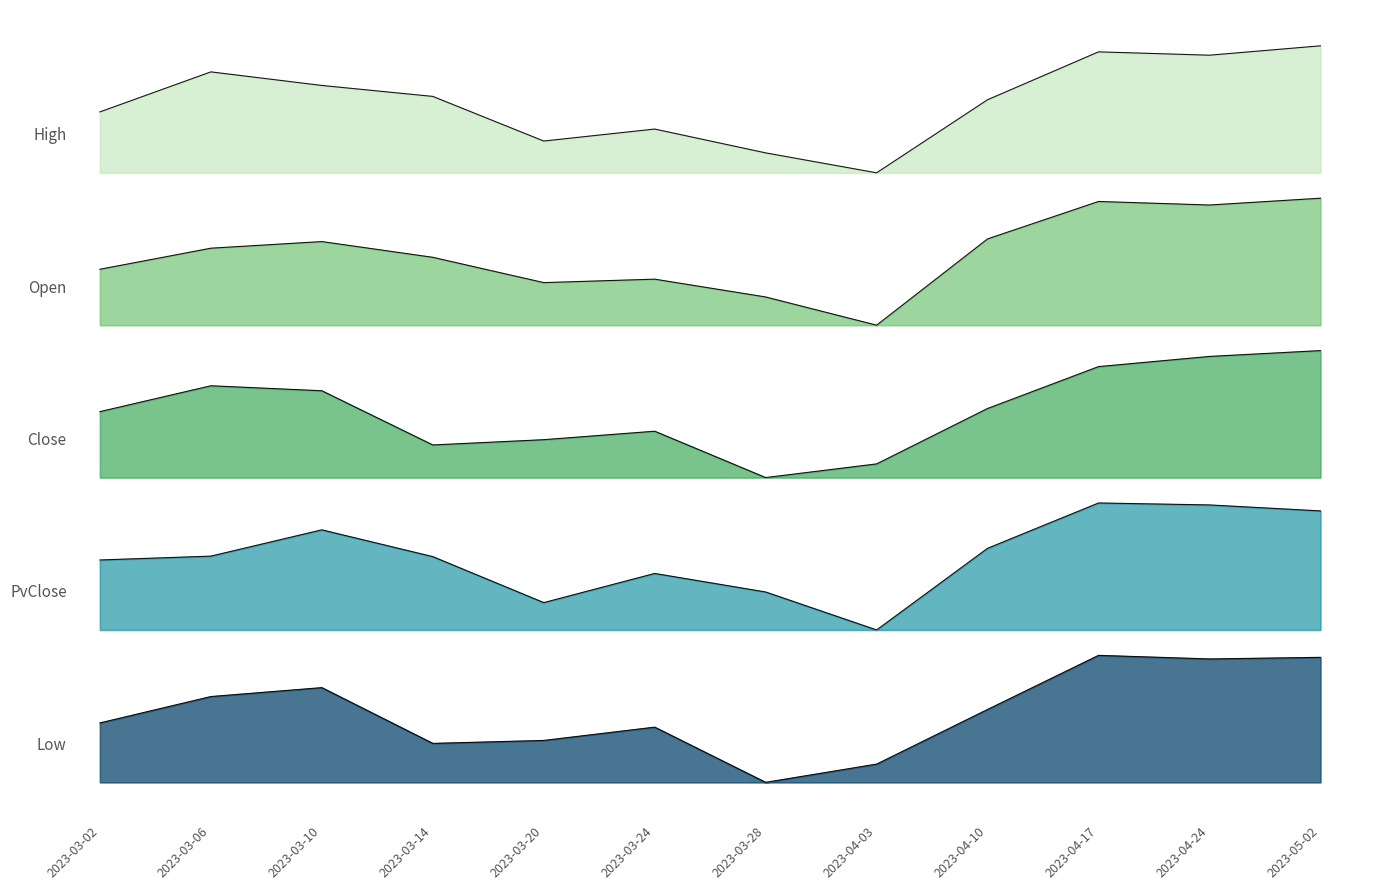

Which series has the largest total across all categories?

High